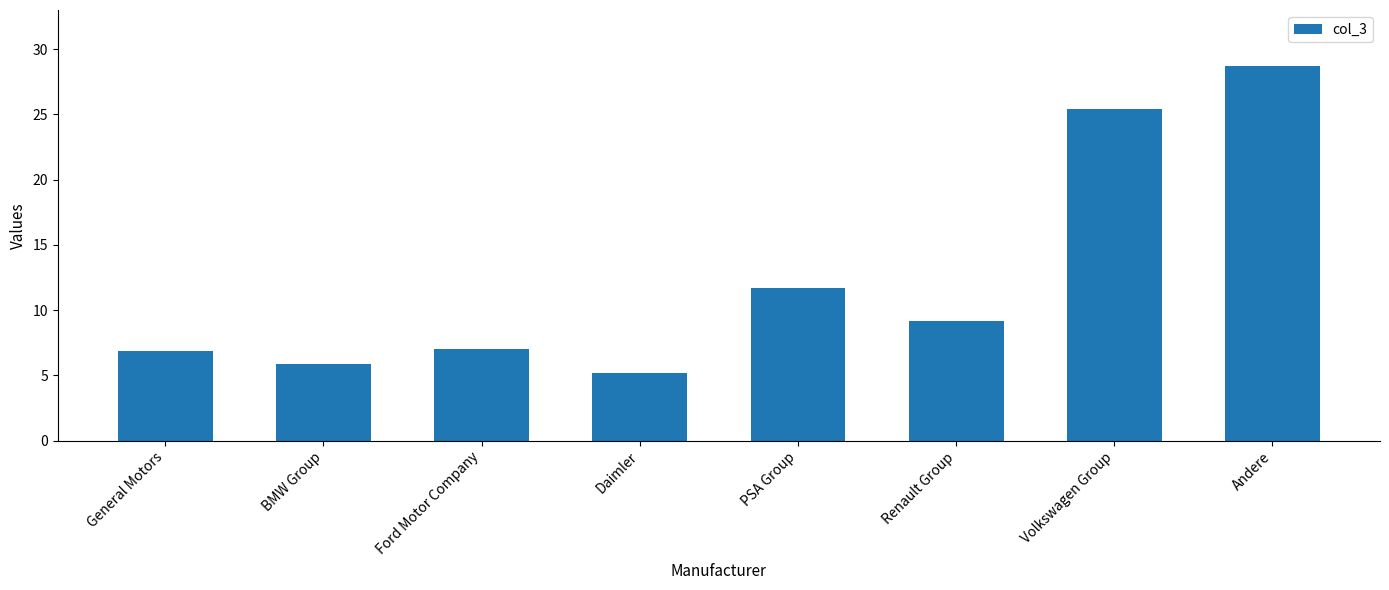

Between Renault Group and PSA Group, which is larger?

PSA Group